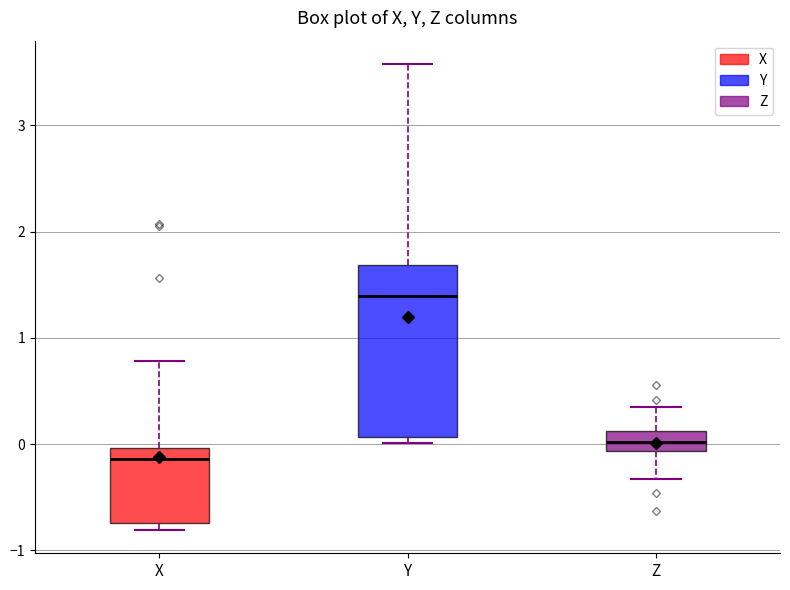

Where does the upper whisker of the box for Z end on the y-axis? The values are not printed on the chart, so give them approximately, as read against the axis.

0.3